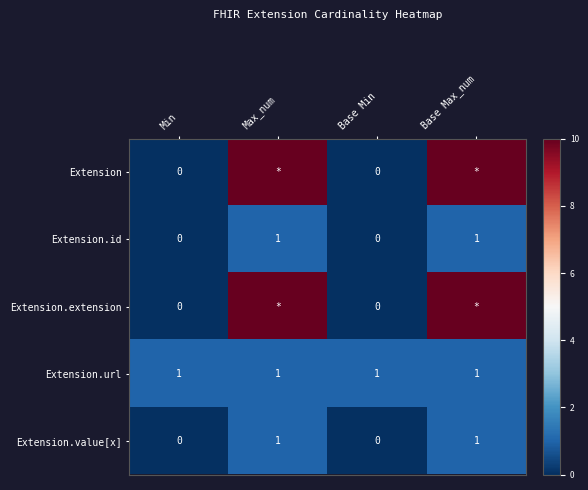

What is the spread (max minus min) of values at Max_num?

9